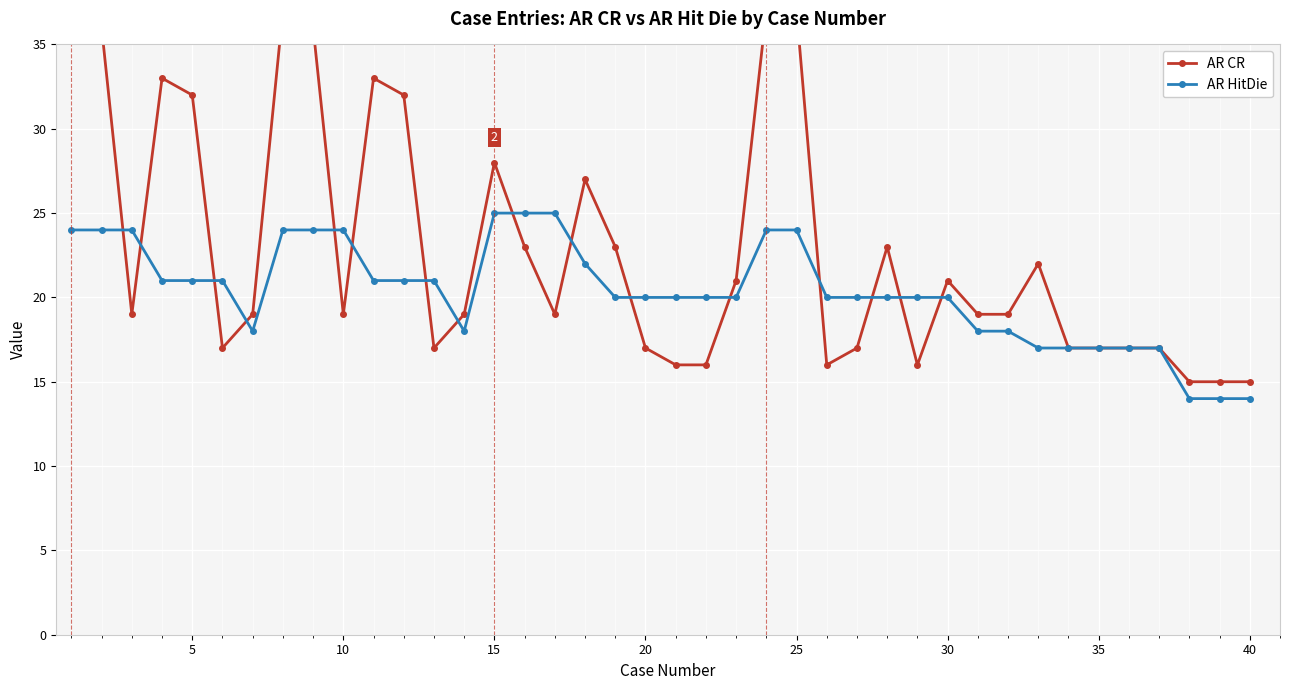

What is the minimum value for AR HitDie?

14